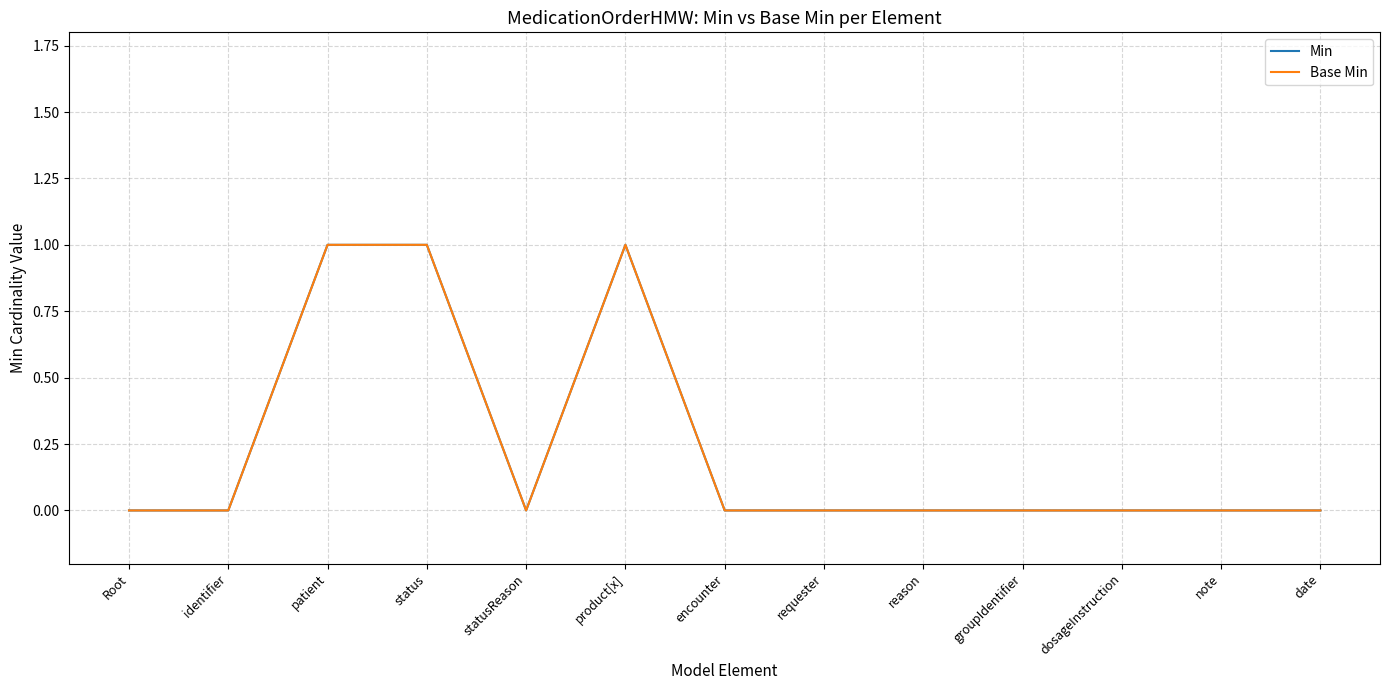

Reading left to right, what are all the values shown in this chart?

Min: Root=0	identifier=0	patient=1	status=1	statusReason=0	product[x]=1	encounter=0	requester=0	reason=0	groupIdentifier=0	dosageInstruction=0	note=0	date=0
Base Min: Root=0	identifier=0	patient=1	status=1	statusReason=0	product[x]=1	encounter=0	requester=0	reason=0	groupIdentifier=0	dosageInstruction=0	note=0	date=0